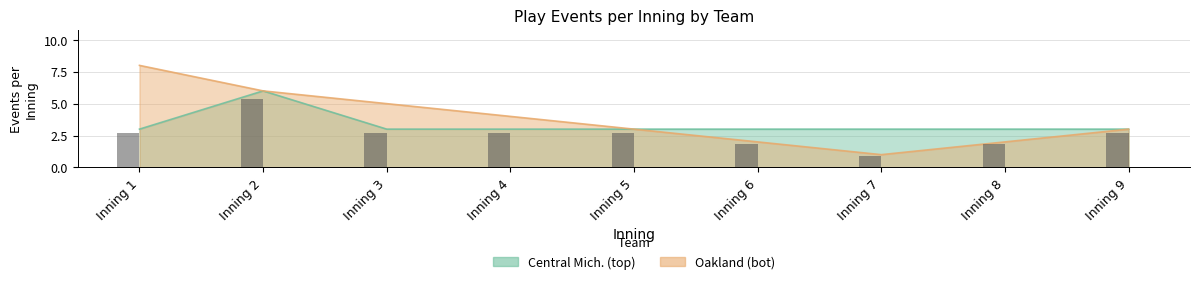

Reading left to right, list all the values displayed in this chart.

Central Mich. (top): Inning 1=3	Inning 2=6	Inning 3=3	Inning 4=3	Inning 5=3	Inning 6=3	Inning 7=3	Inning 8=3	Inning 9=3
Oakland (bot): Inning 1=8	Inning 2=6	Inning 3=5	Inning 4=4	Inning 5=3	Inning 6=2	Inning 7=1	Inning 8=2	Inning 9=3